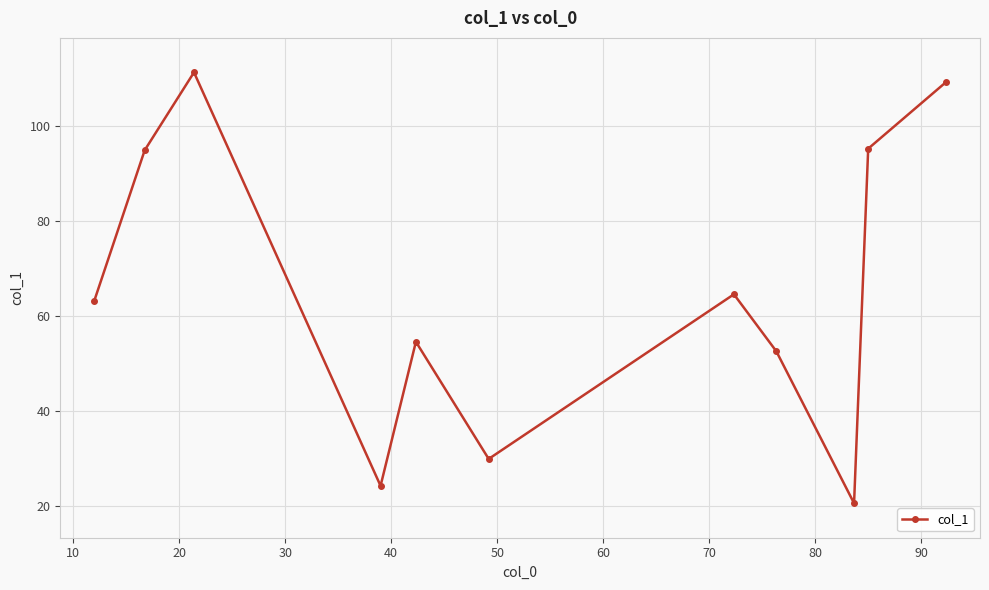

True or false: there are more than 0 points higher than both neighbors.

True